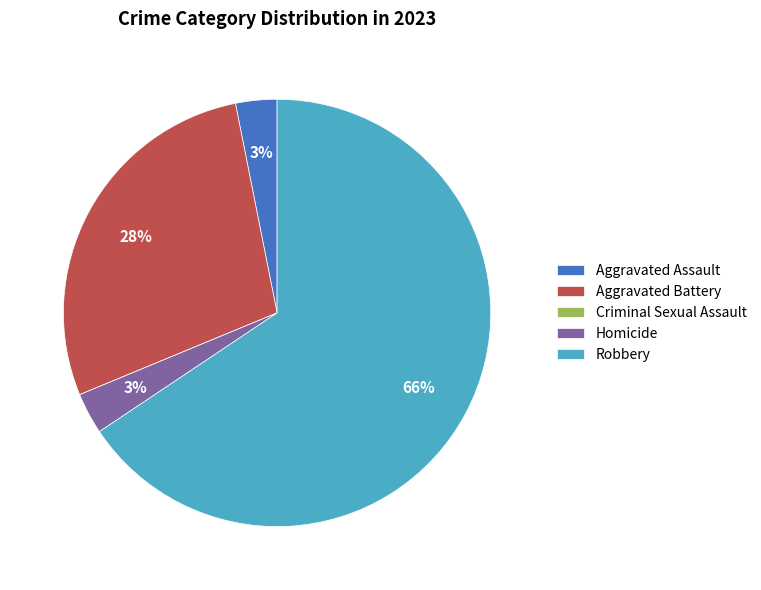

Is the sum of Aggravated Assault and Aggravated Battery greater than half?

No